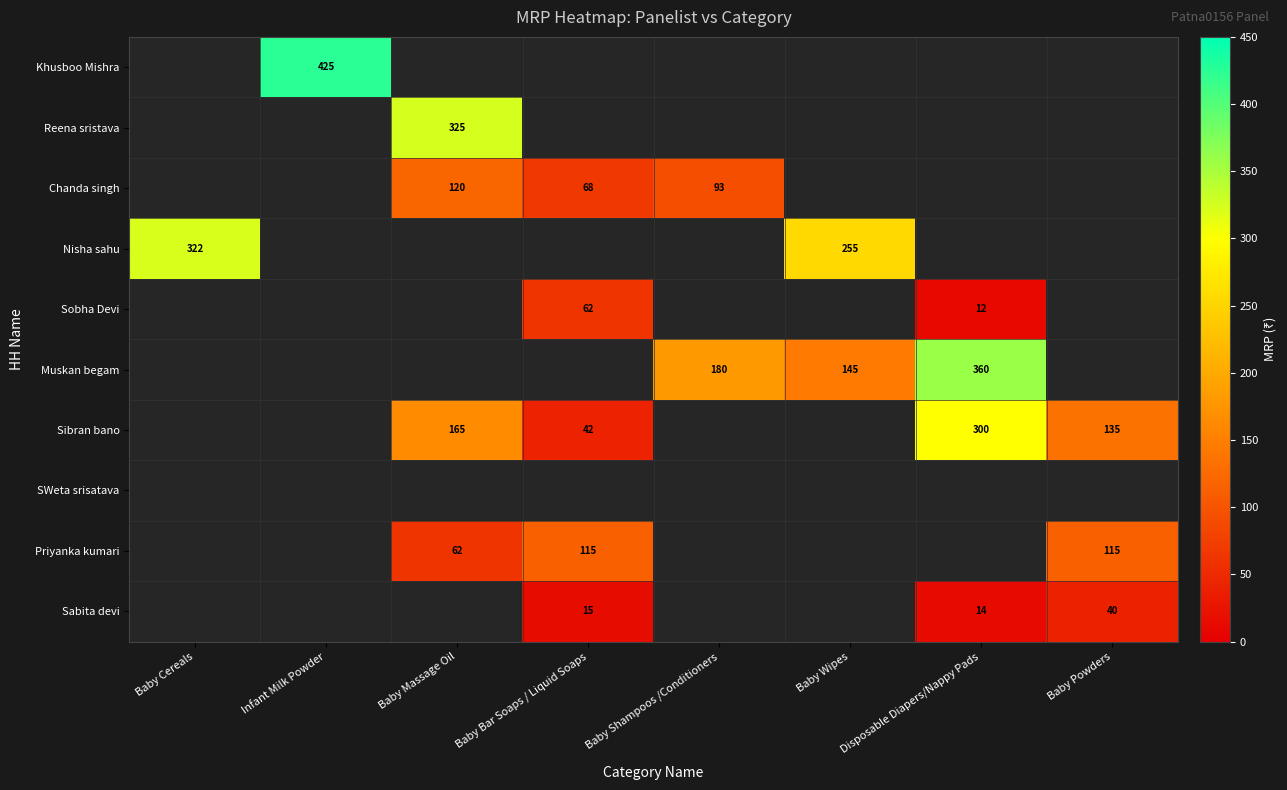

What is the maximum value shown in the chart?

425.0